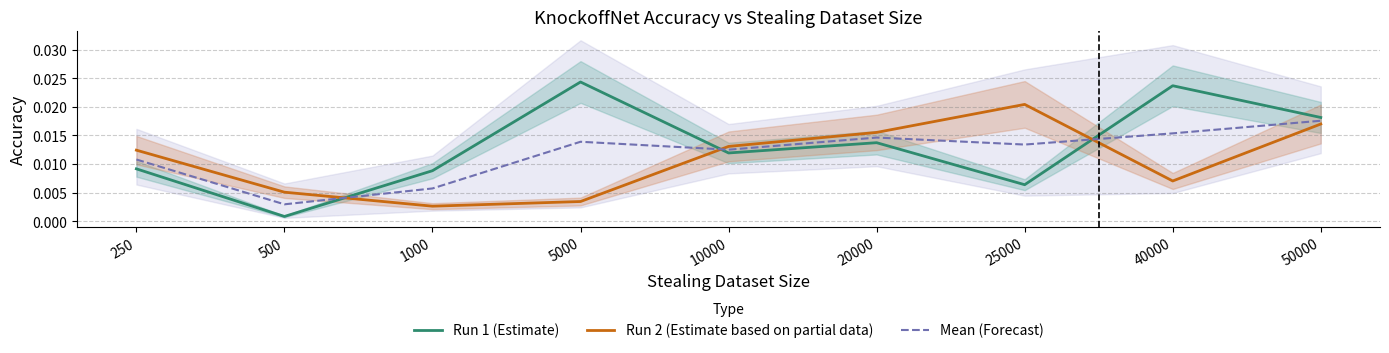

At which category is the sum across all series the highest?

50000